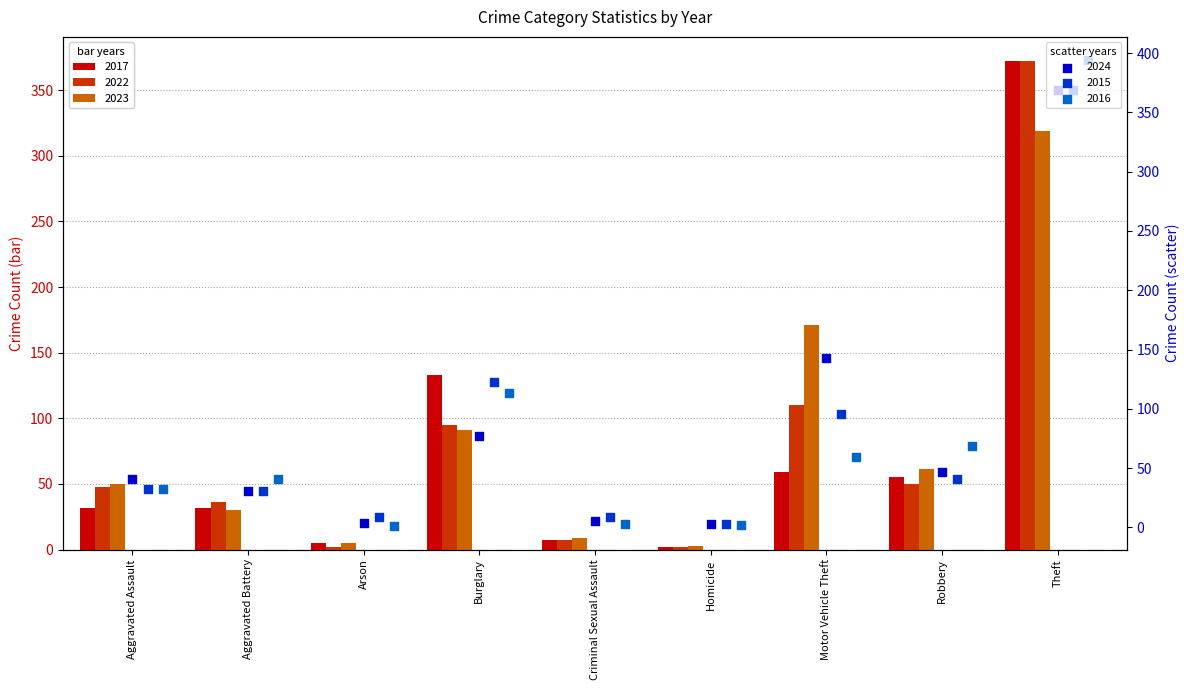

Is the value of 2024 at Aggravated Battery greater than the value of 2016 at Aggravated Assault?

No